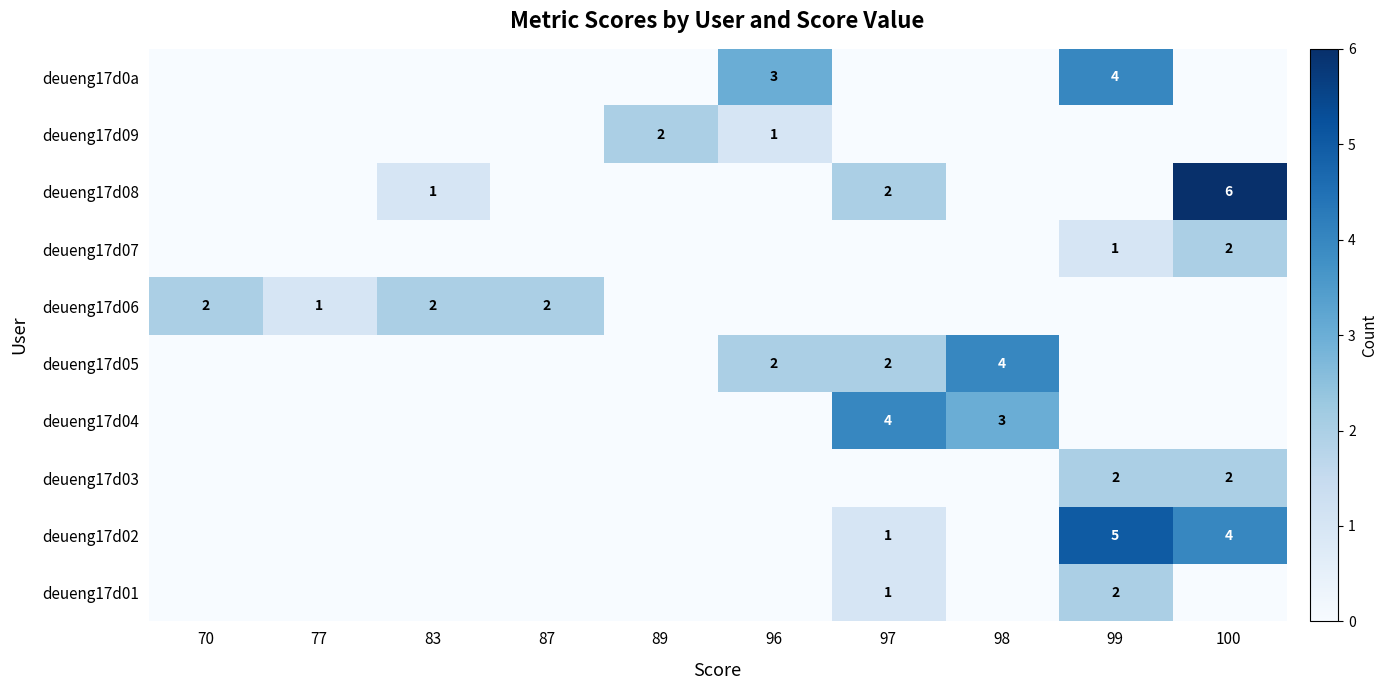

What is the total value across all series at 87?

2